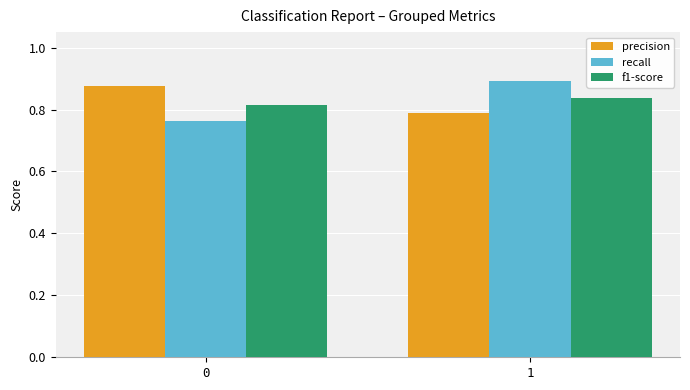

The value of recall at 0 is 1.3. True or false?

False